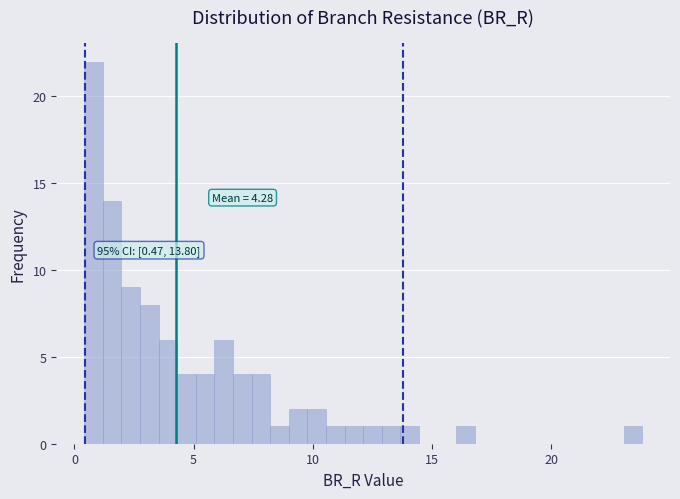

Read against the x-axis, roughly where is the centre of the tallest bar?

1.0